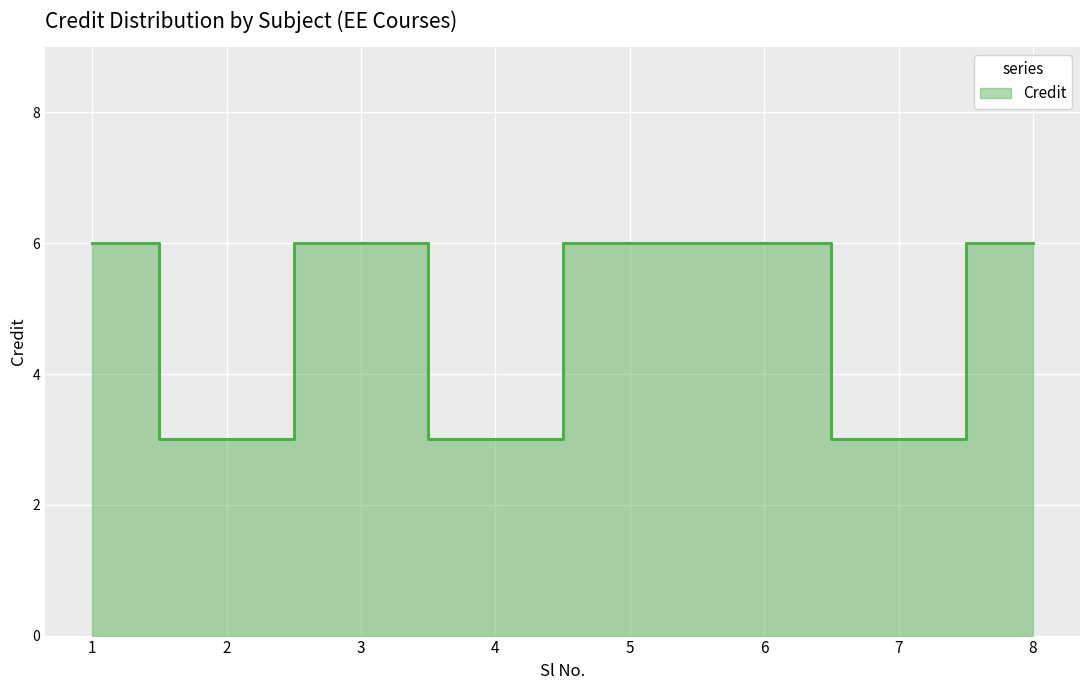

At which category does the chart reach its peak across all series?

1